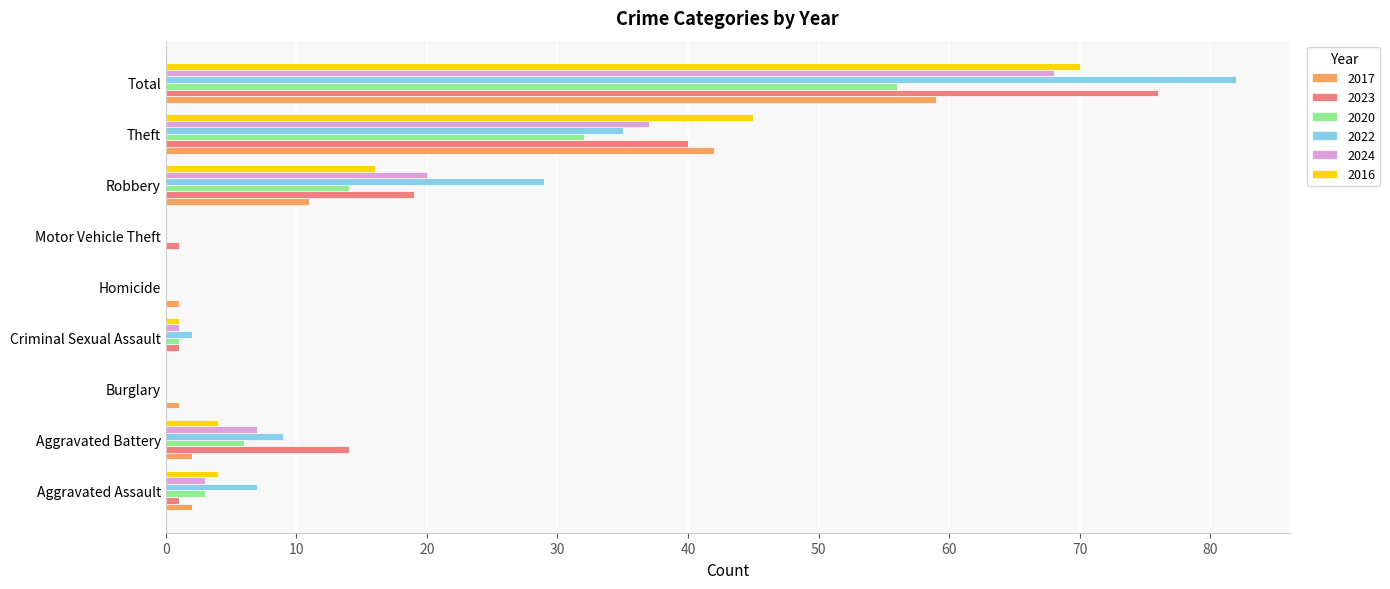

What is the average value of the 2017 series?

13